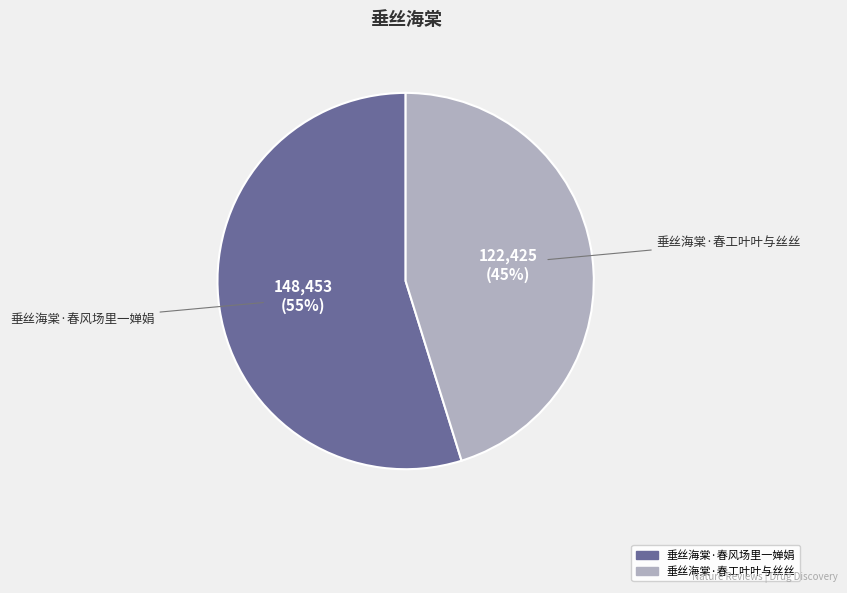

To the nearest percent, what portion does 垂丝海棠·春工叶叶与丝丝 represent?

45%